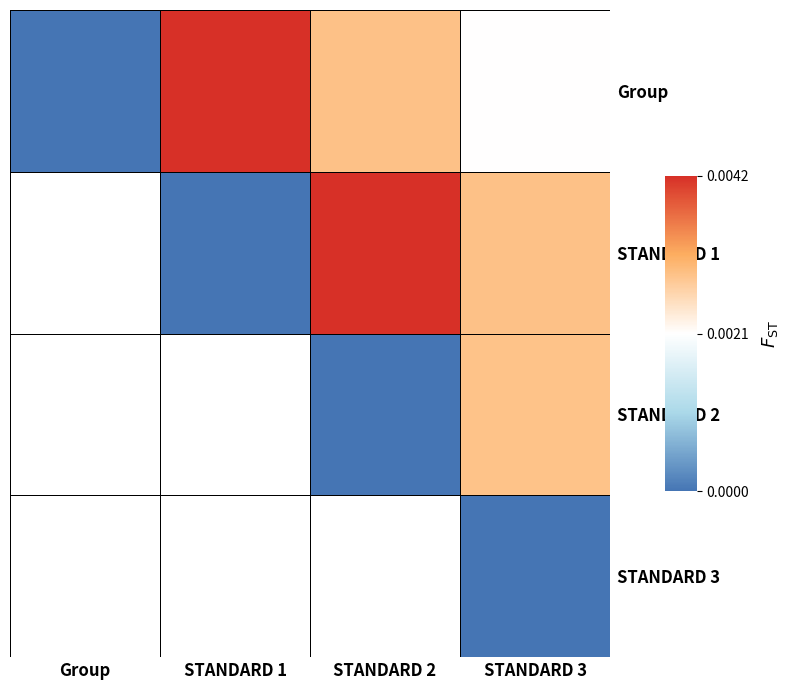

List the series in order of their peak value, highest first.

Group, STANDARD 1, STANDARD 2, STANDARD 3